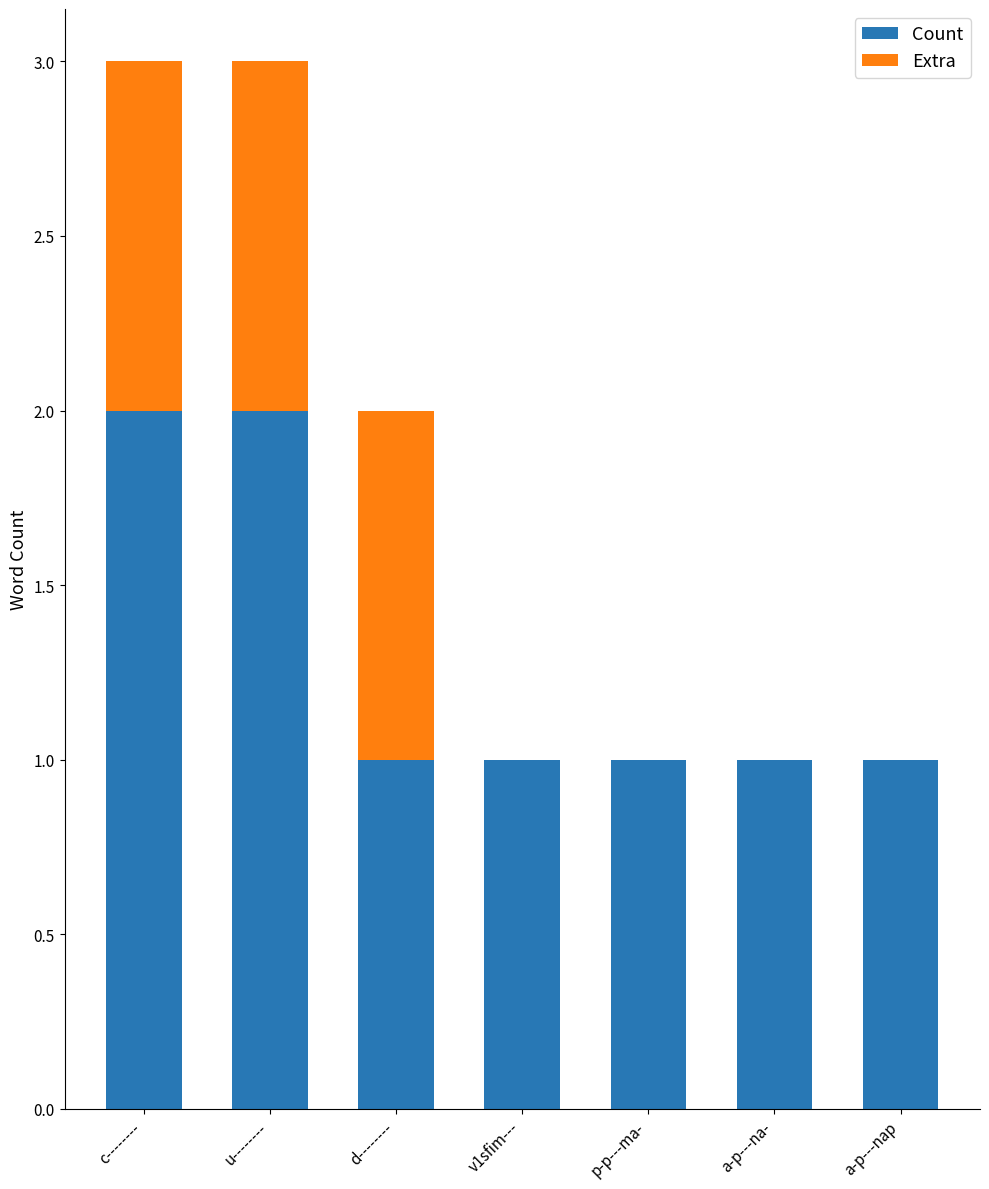

True or false: Count has a value of 1 at a-p---nap.

True